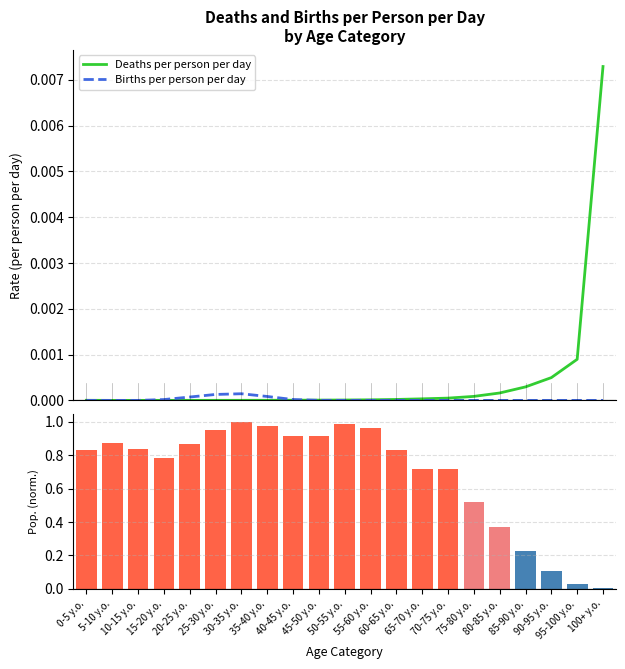

What position from the right is 45-50 y.o.?

12